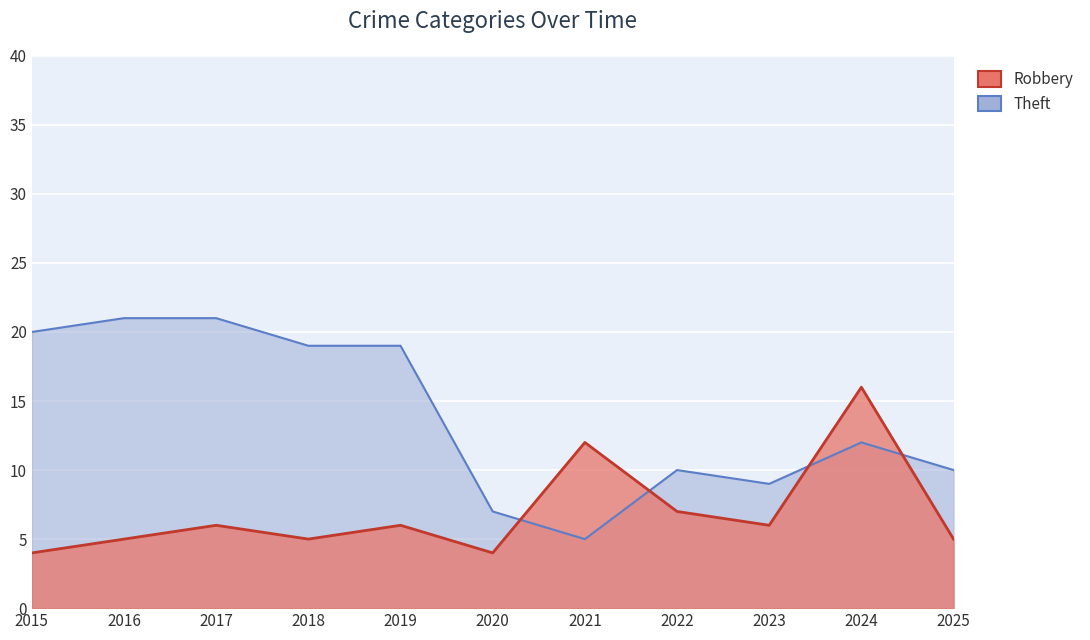

Is it true that Theft equals 20 at 2015?

True